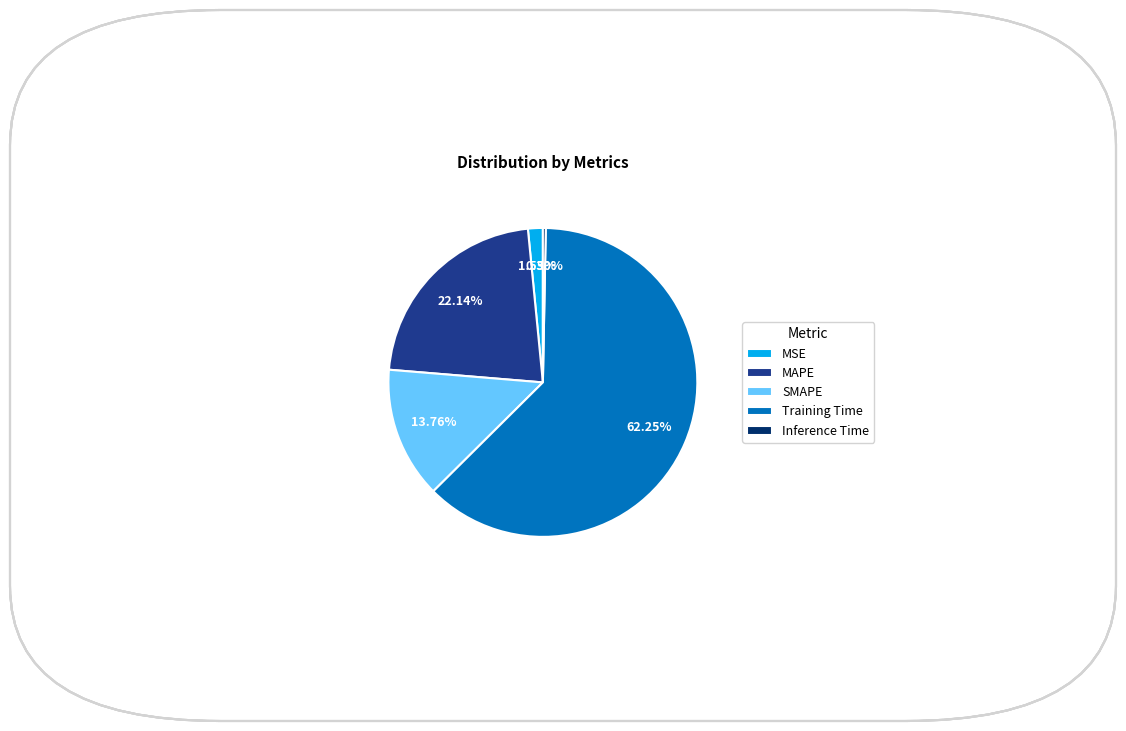

Which category has the biggest portion of the pie?

Training Time